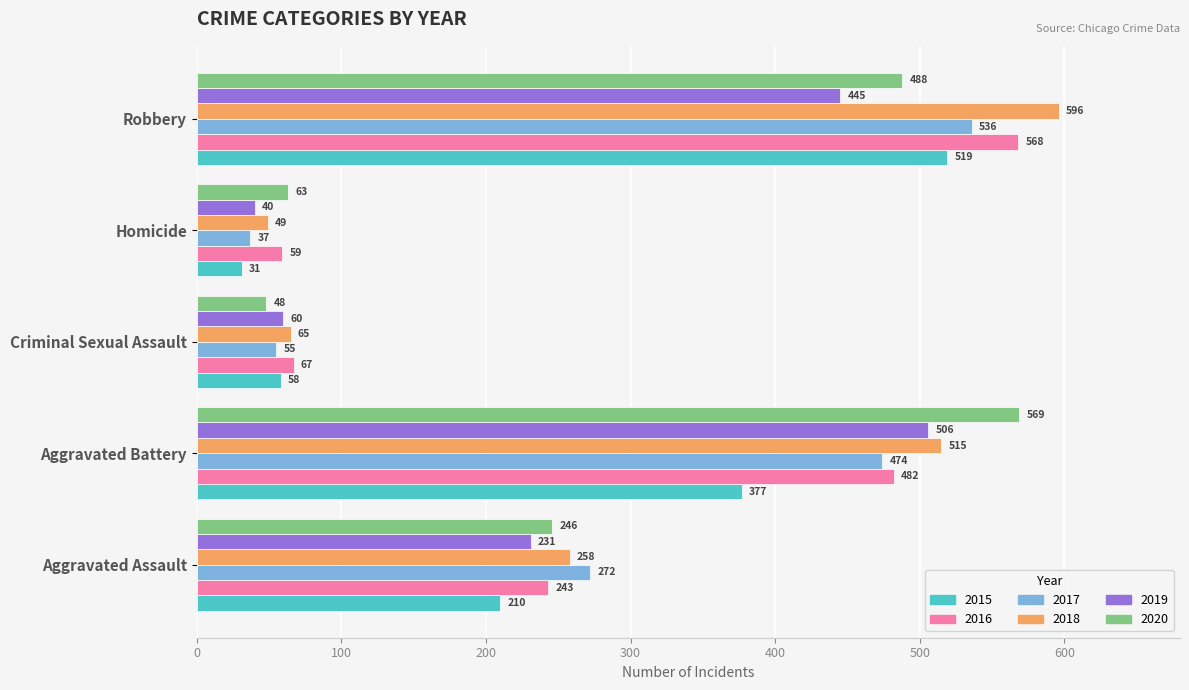

Which series has the widest spread of values?

2018